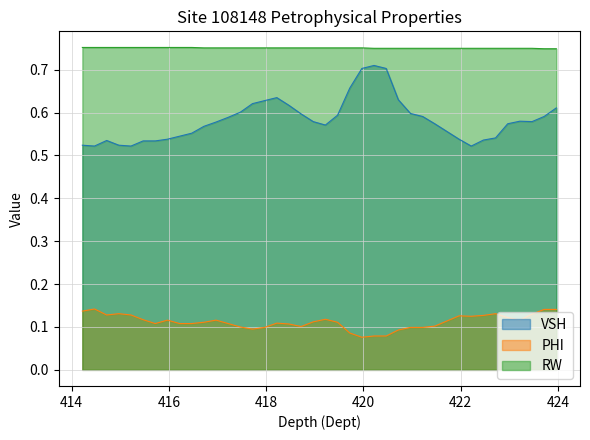

List the series in order of their overall mean, lowest first.

PHI, VSH, RW